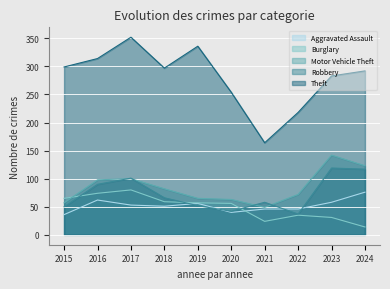

How many data points in Theft are above 297?

4